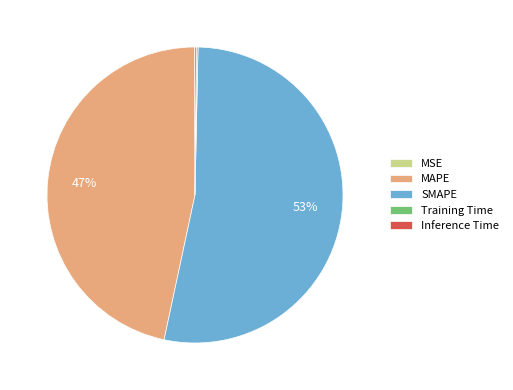

Combined, do SMAPE and MAPE account for over 50%?

Yes